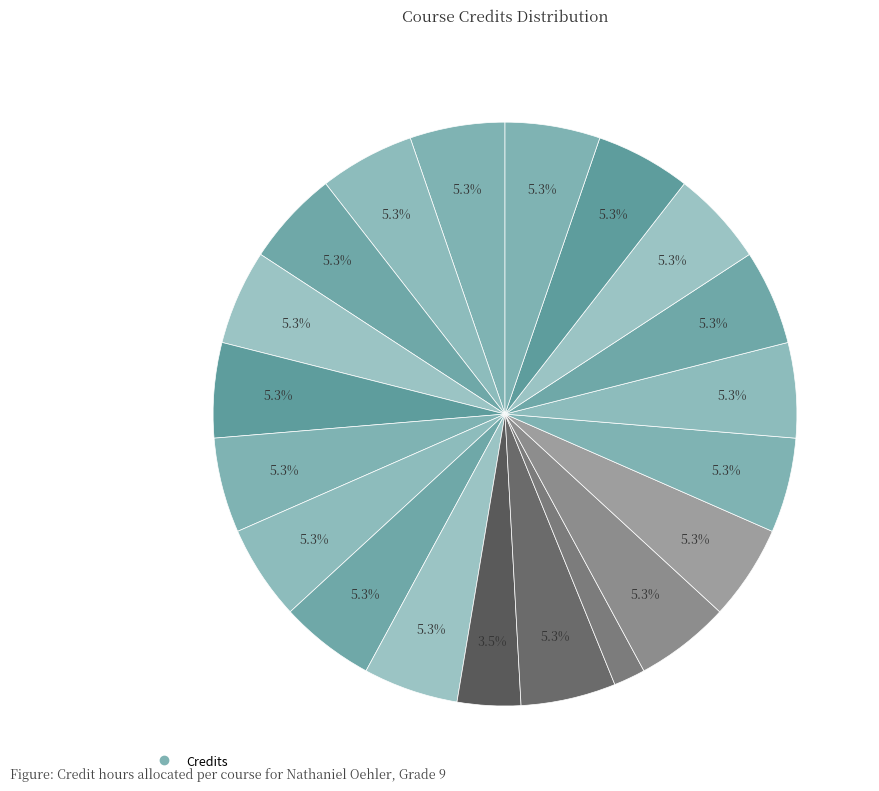

How many segments does this pie chart have?

20